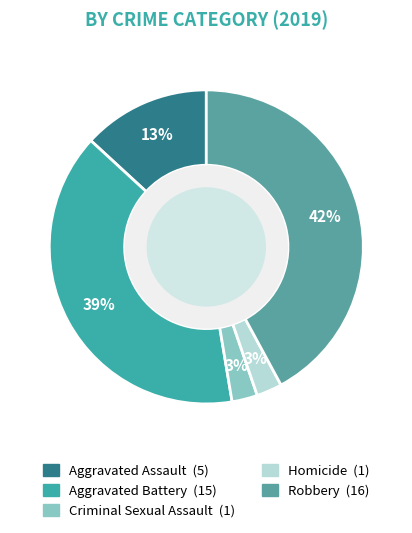

Between Homicide and Robbery, which is larger?

Robbery